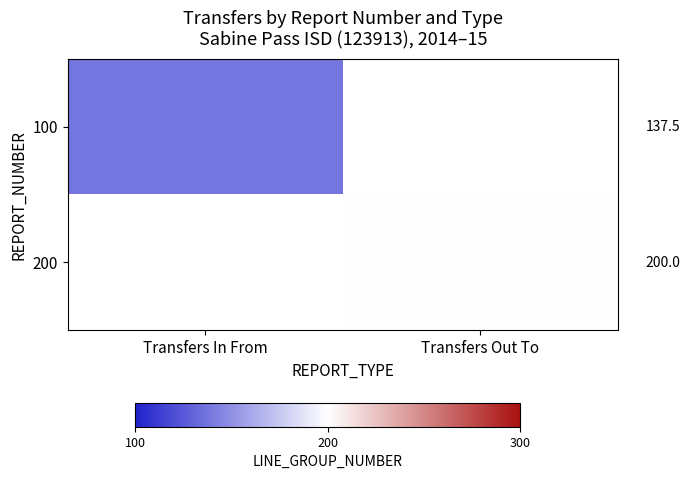

At how many categories does at least one series exceed 178?

1